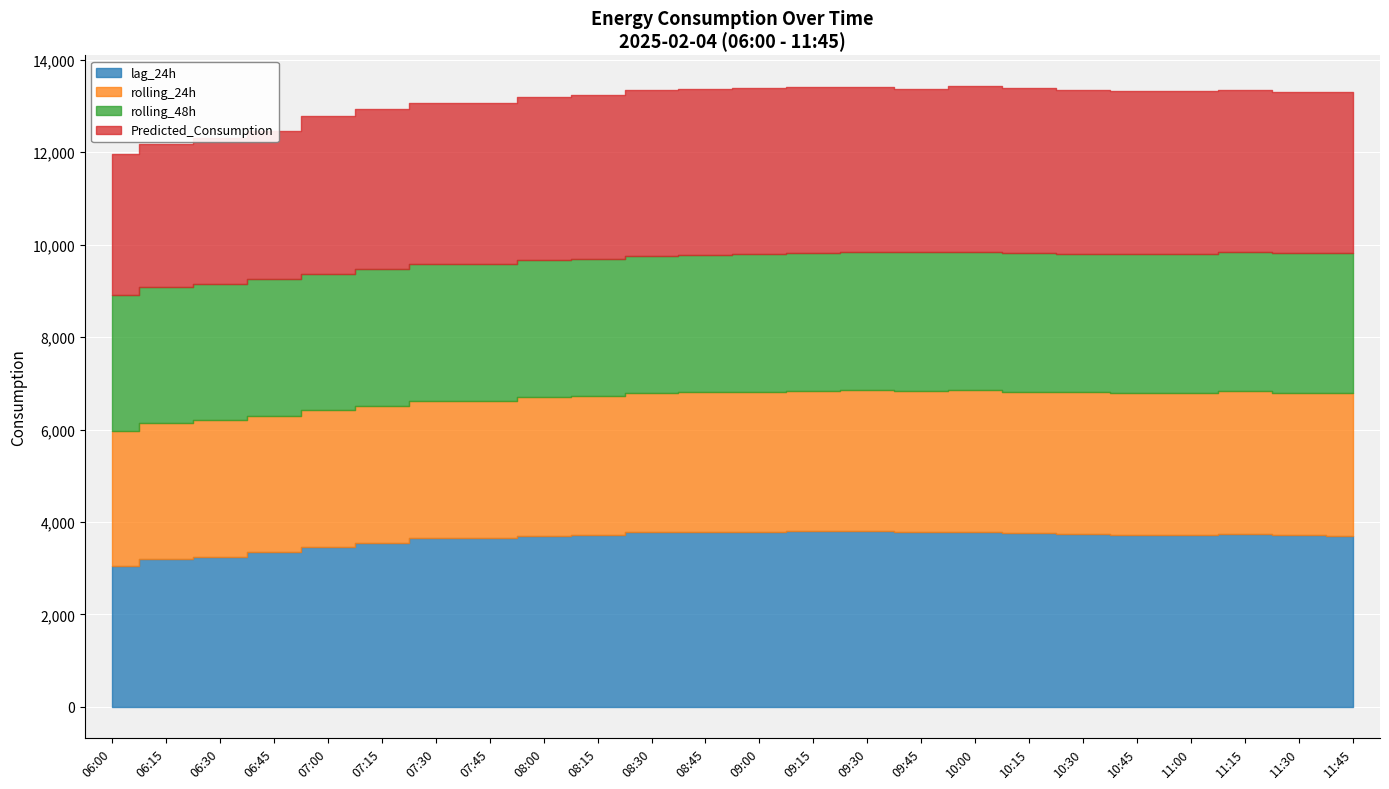

What is the label of the 6th point from the left?

07:15